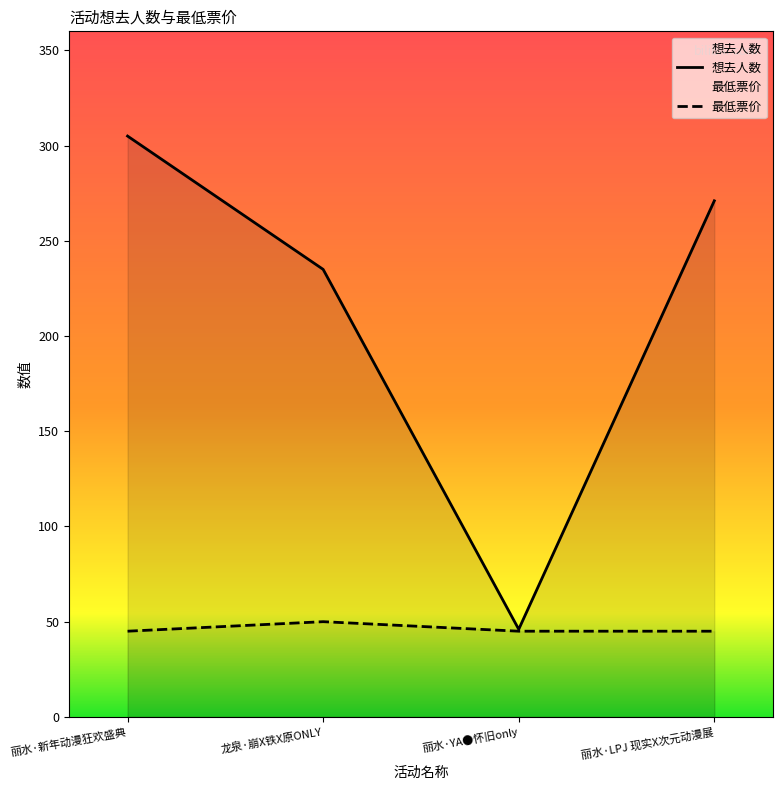

Reading right to left, extract all data points from this chart.

想去人数: 丽水·LPJ 现实X次元动漫展=271	丽水·YA●怀旧only=46	龙泉·崩X铁X原ONLY=235	丽水·新年动漫狂欢盛典=305
最低票价: 丽水·LPJ 现实X次元动漫展=45	丽水·YA●怀旧only=45	龙泉·崩X铁X原ONLY=50	丽水·新年动漫狂欢盛典=45